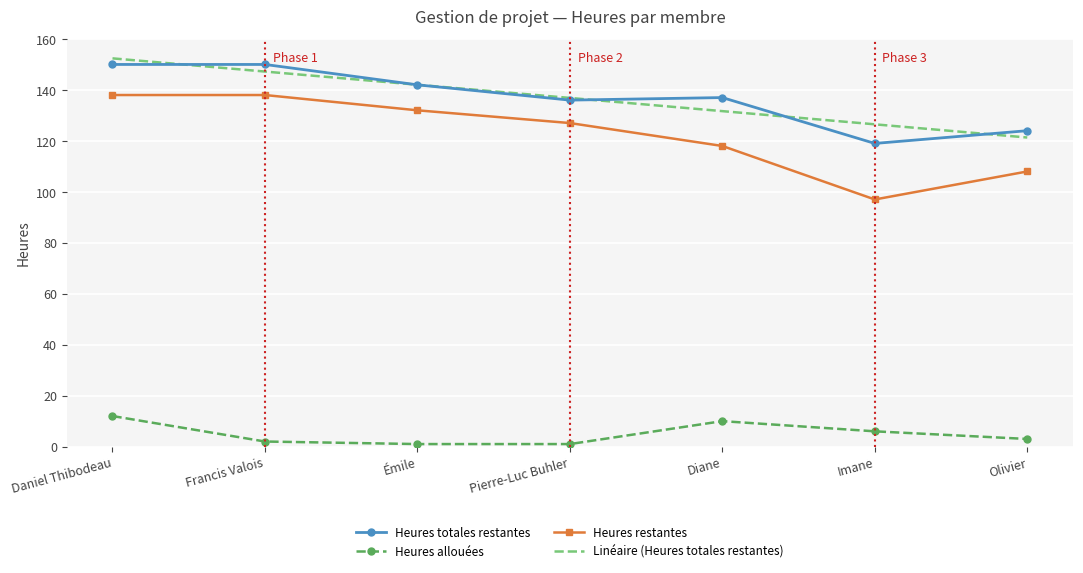

At which label does Heures totales restantes reach its minimum?

Imane